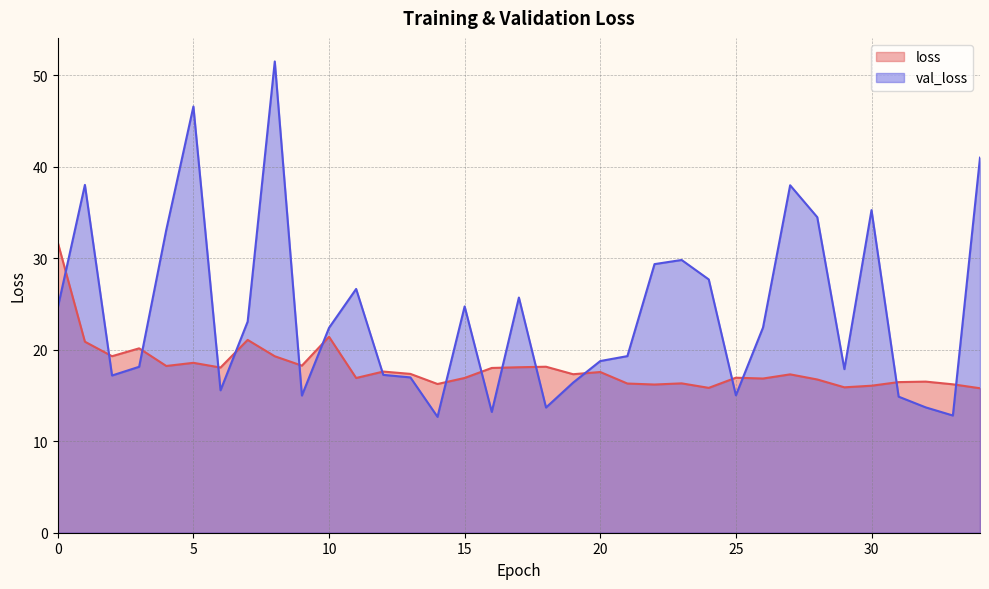

Between which two adjacent categories do loss and val_loss first intersect?

0 and 1